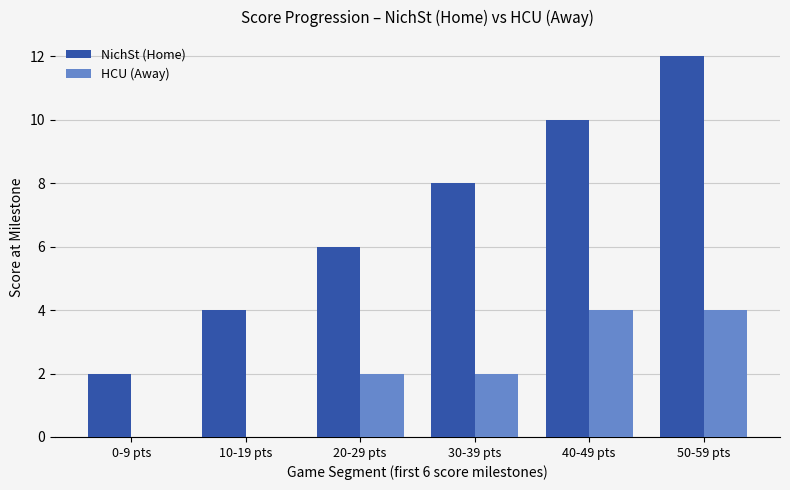

The value of HCU (Away) at 50-59 pts is 6. True or false?

False